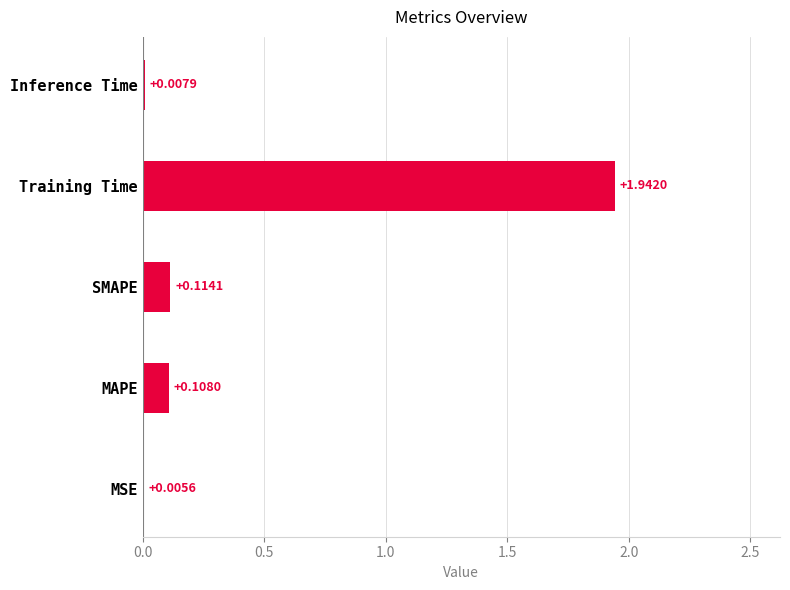

What is the change in value from MSE to Training Time?

+1.9